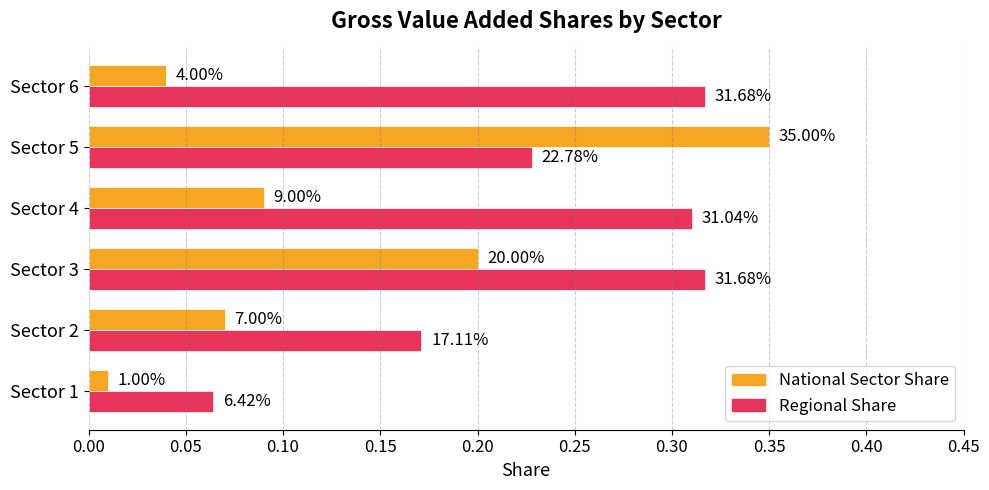

What are all the series names shown in the legend?

National Sector Share, Regional Share